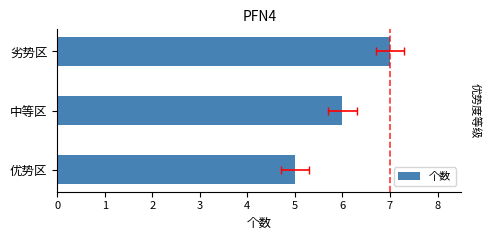

What is the change in value from 中等区 to 劣势区?

+1